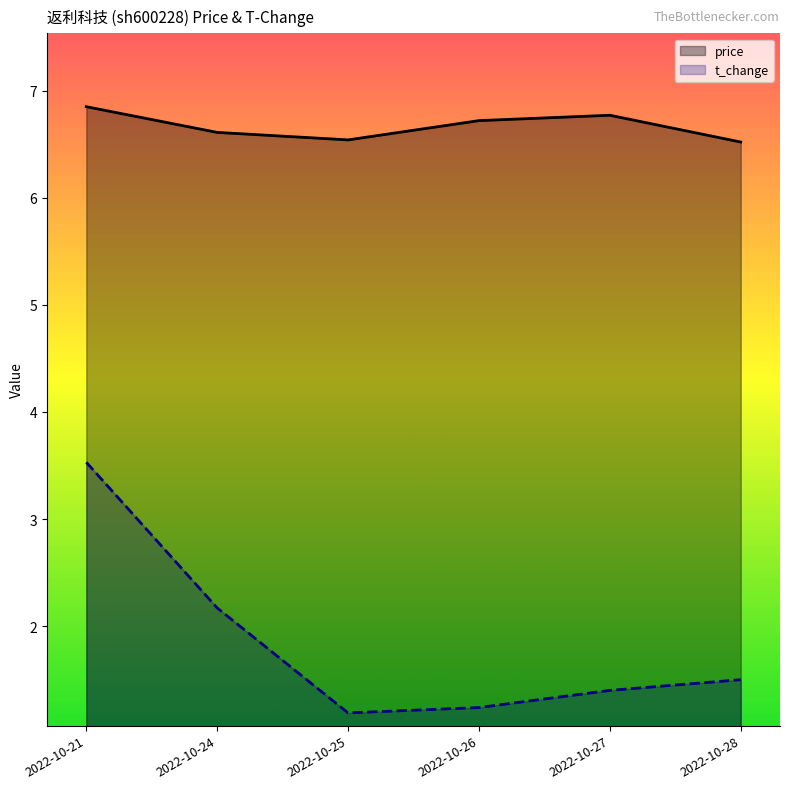

List the series in order of their overall mean, highest first.

price, t_change